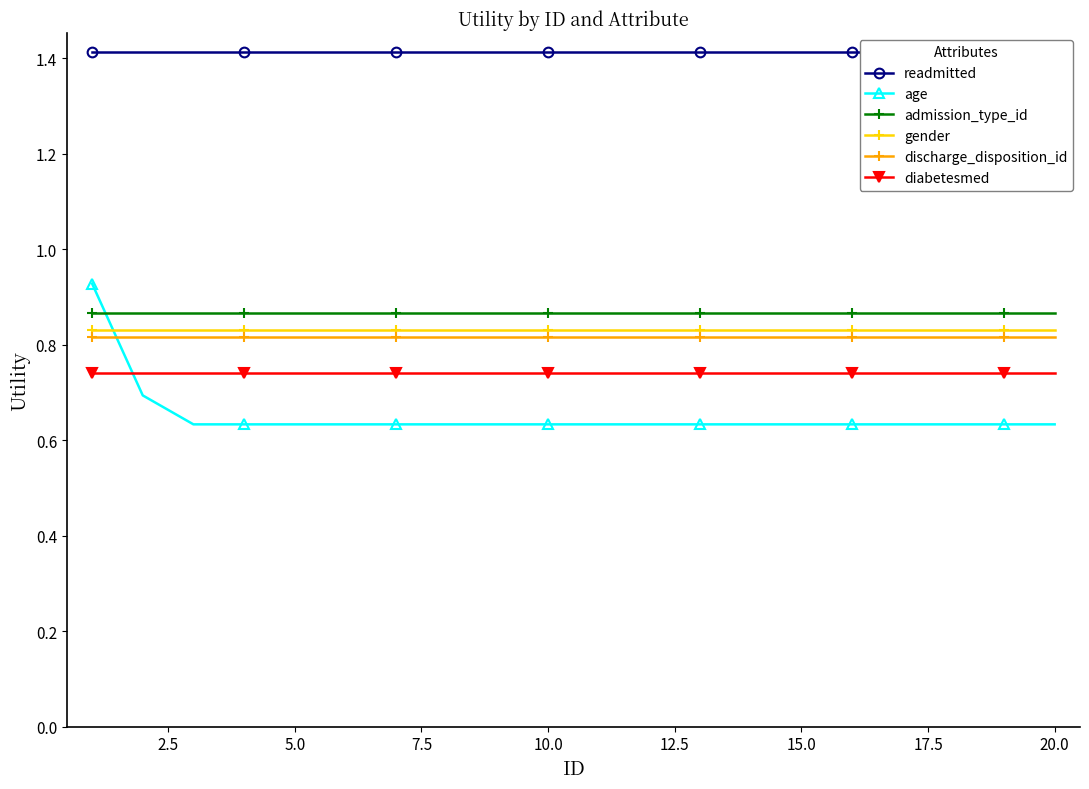

True or false: discharge_disposition_id and age cross at least once.

True